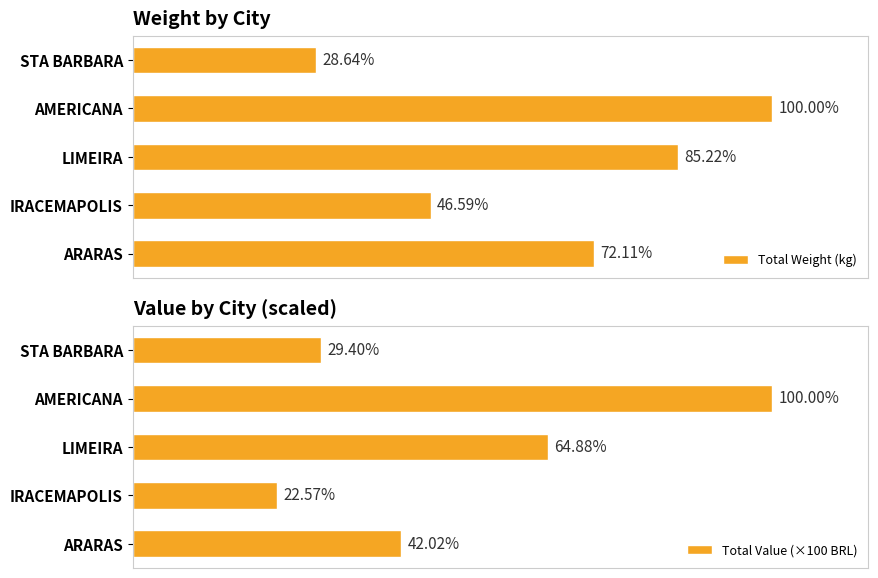

What are all the series names shown in the legend?

Total Weight (kg), Total Value (×100 BRL)